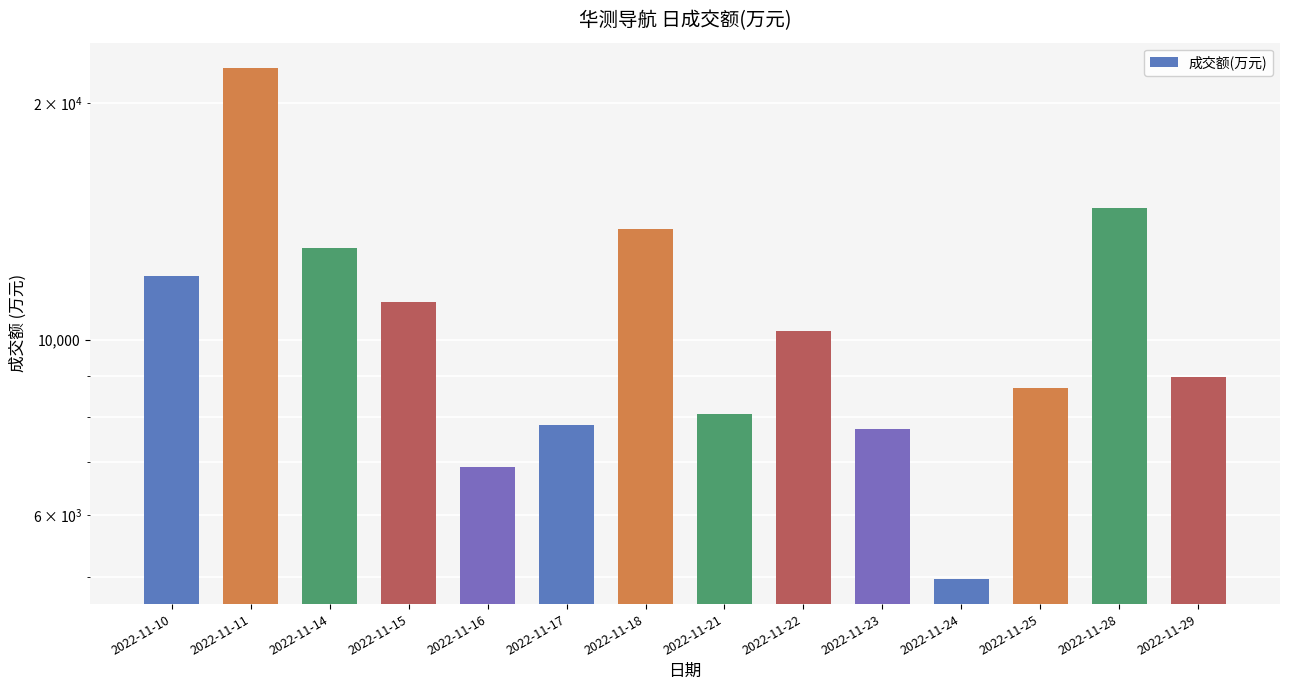

Approximately how many times larger is the value at 2022-11-24 compared to 2022-11-25?

0.6